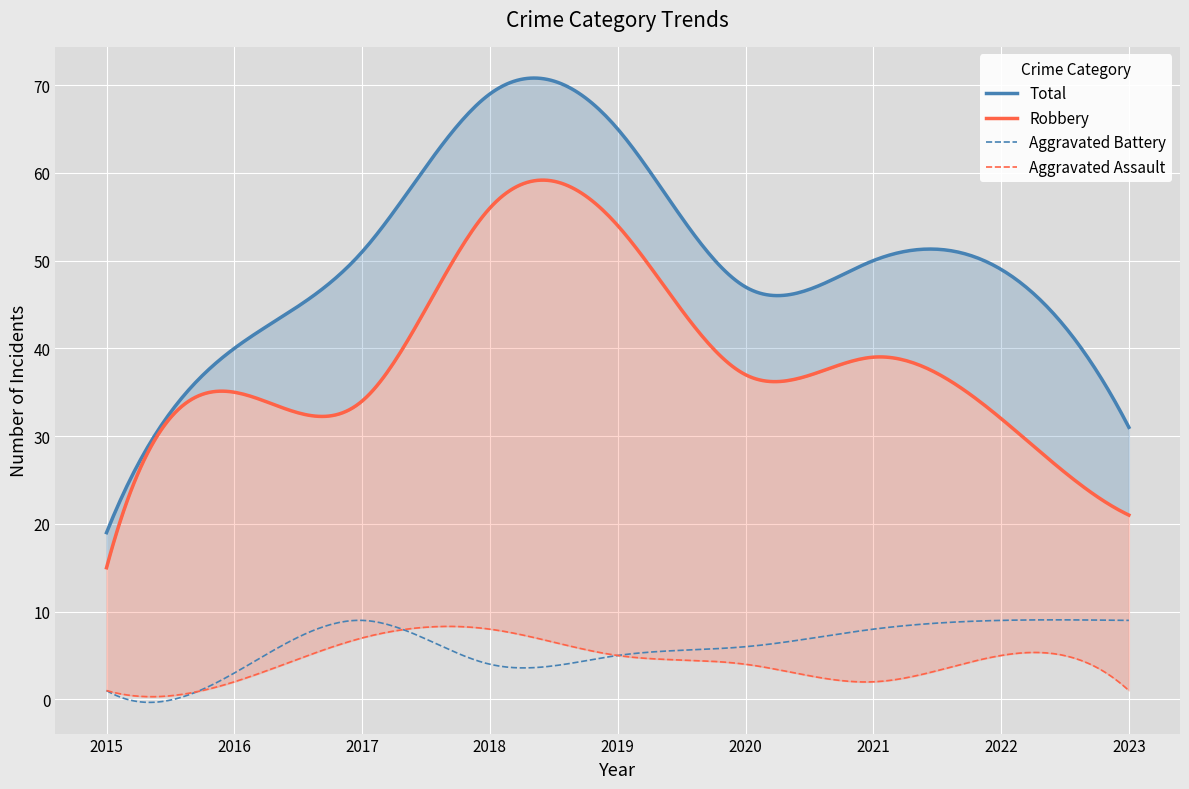

Where does the Total series first go above 49?

2017